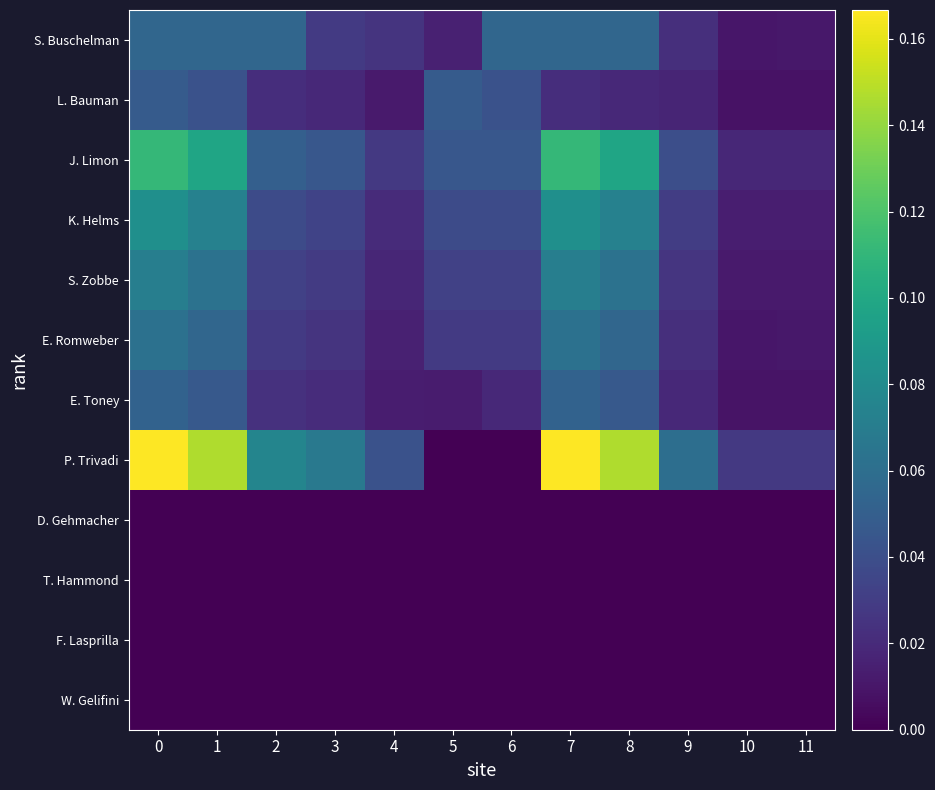

Which has a higher value, 3 or 2?

2